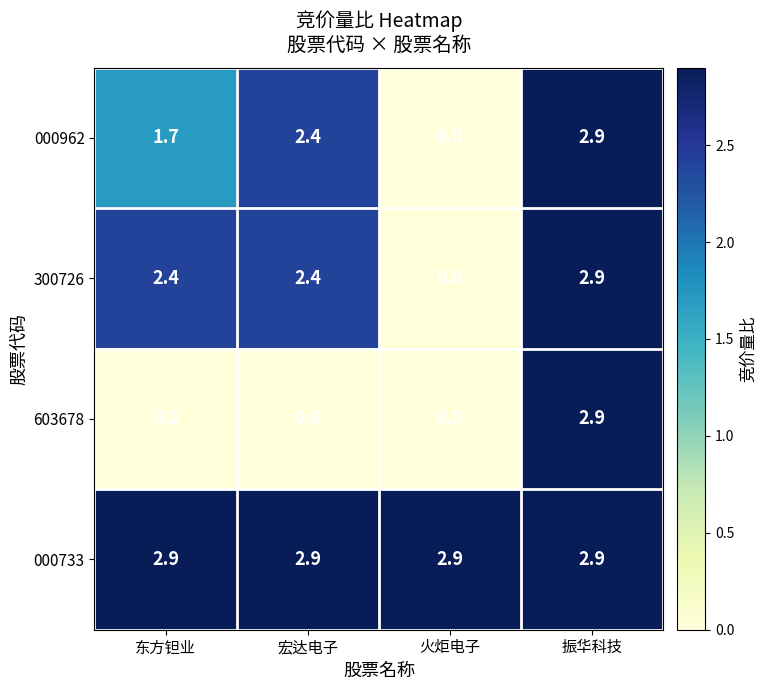

At which label is 000962 closest to 1?

东方钽业